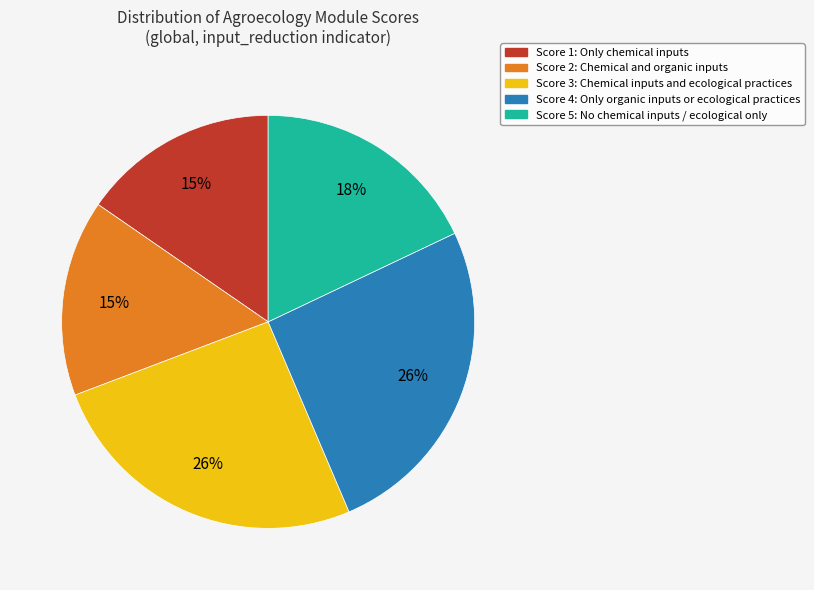

To the nearest percent, what is the difference between the Score 1 and Score 2 slice percentages?

0%